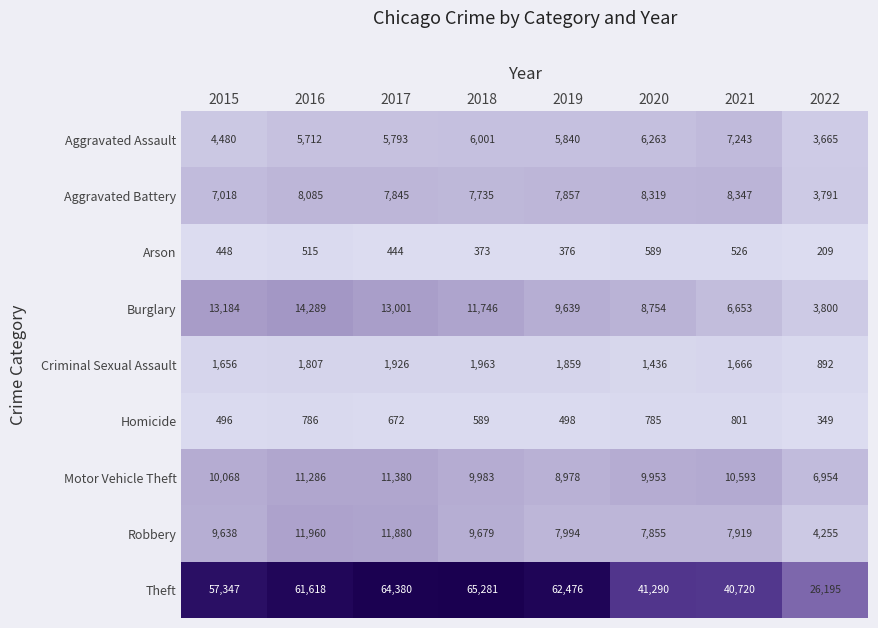

What is the approximate value of Theft at 2017, to the nearest 10?

64380